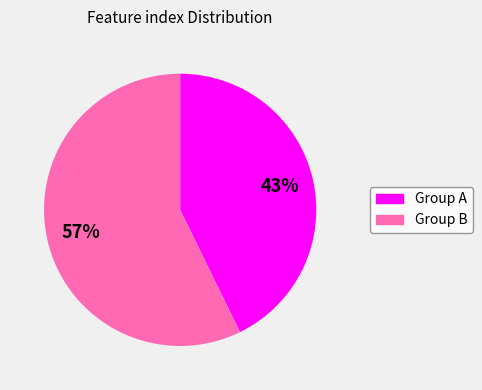

To the nearest percent, what is the difference between the largest and smallest slice percentages?

14%